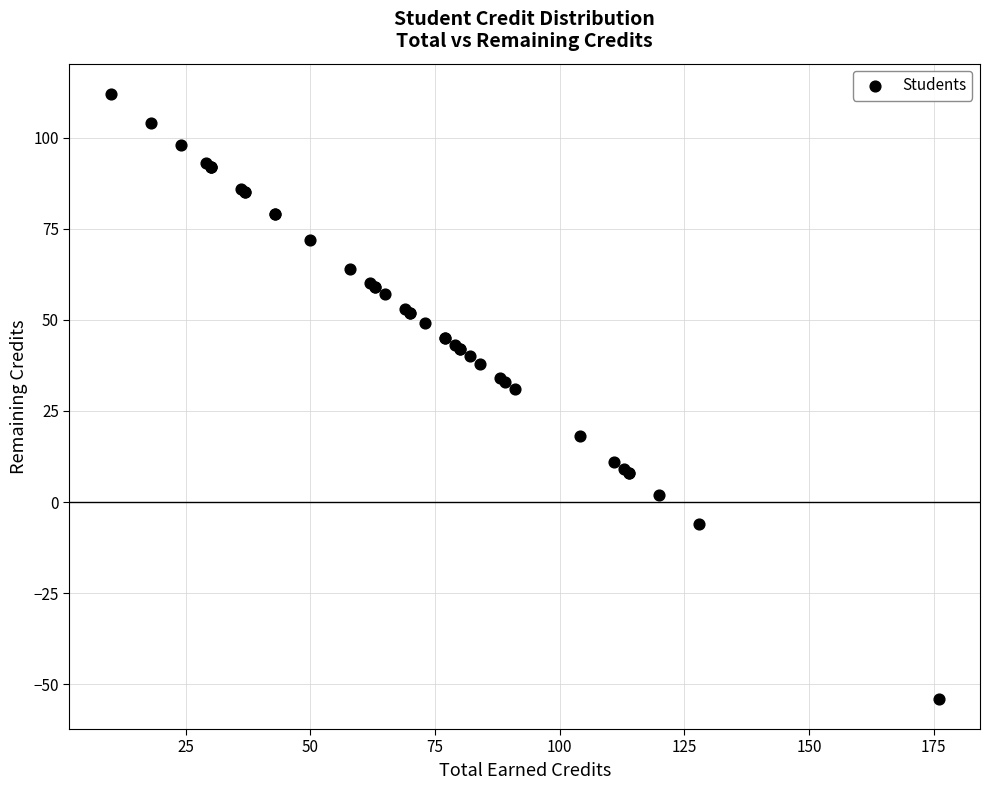

What Y value in the scatter plot is closest to 29?

31